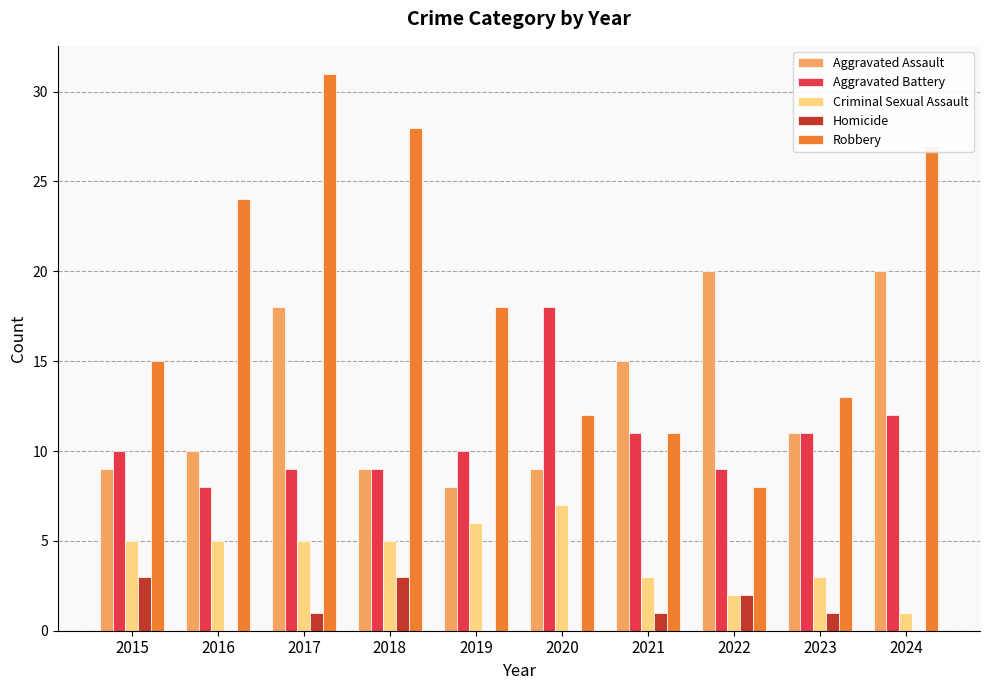

What is the average value of the Robbery series?

19